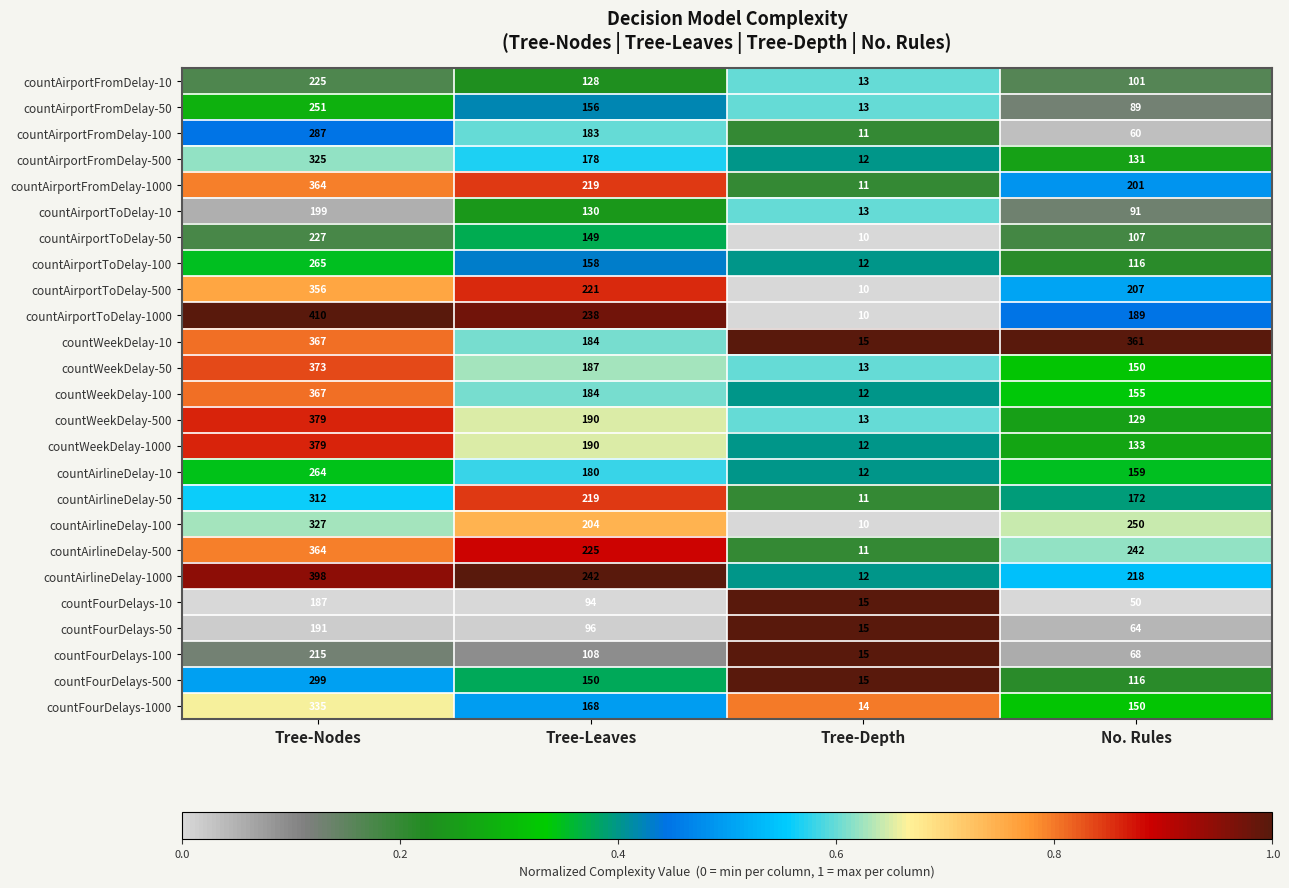

At which label is countWeekDelay-1000 closest to 195?

Tree-Leaves